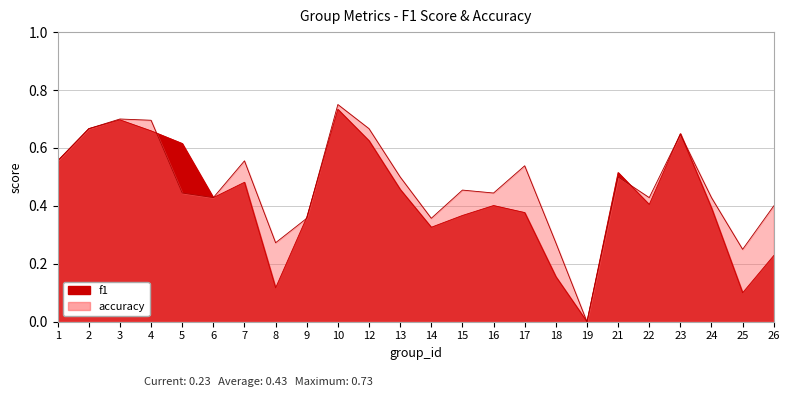

Reading left to right, list all the values displayed in this chart.

f1: 1=0.6	2=0.7	3=0.7	4=0.7	5=0.6	6=0.4	7=0.5	8=0.1	9=0.4	10=0.7	12=0.6	13=0.5	14=0.3	15=0.4	16=0.4	17=0.4	18=0.2	19=0.0	21=0.5	22=0.4	23=0.6	24=0.4	25=0.1	26=0.2
accuracy: 1=0.6	2=0.7	3=0.7	4=0.7	5=0.4	6=0.4	7=0.6	8=0.3	9=0.4	10=0.8	12=0.7	13=0.5	14=0.4	15=0.5	16=0.4	17=0.5	18=0.3	19=0.0	21=0.5	22=0.4	23=0.6	24=0.4	25=0.2	26=0.4